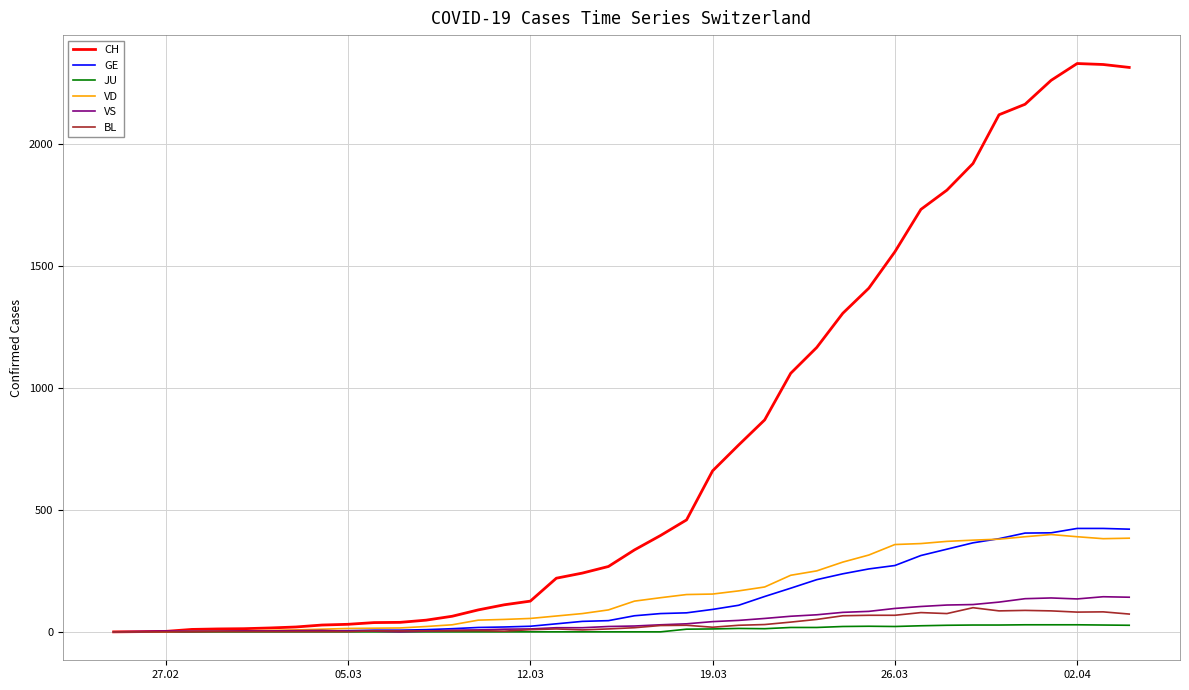

What is the highest value of the GE series?

424